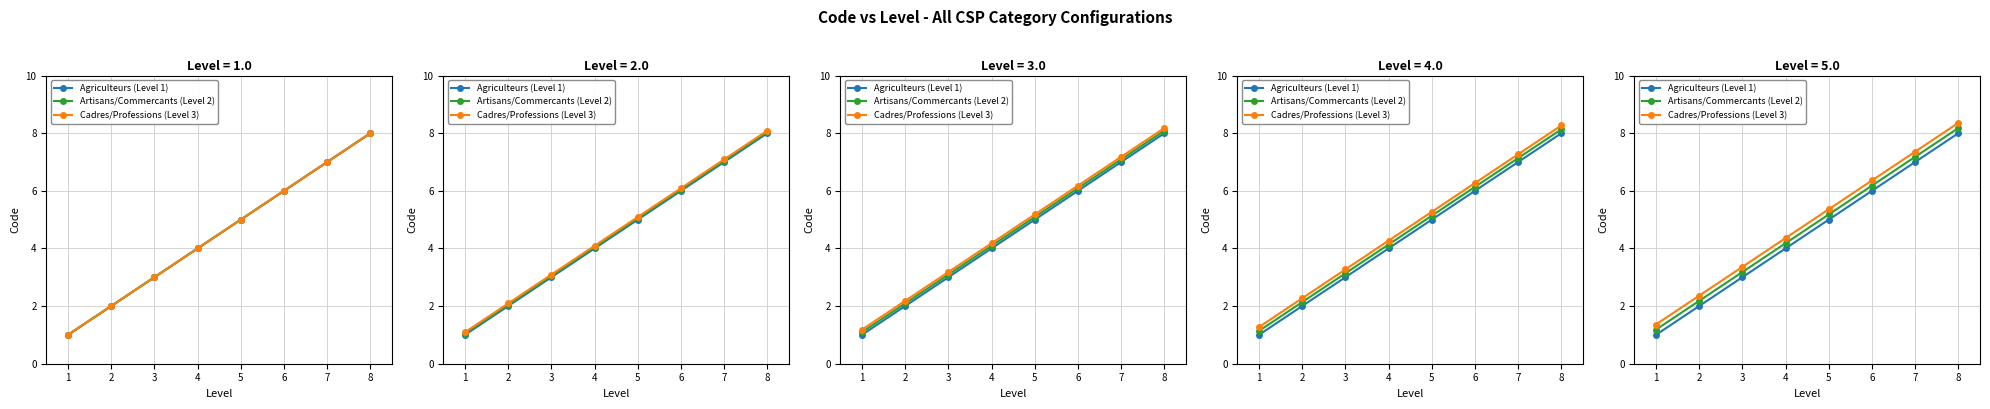

What is the sum of all Agriculteurs (Level 1) values?

36.0